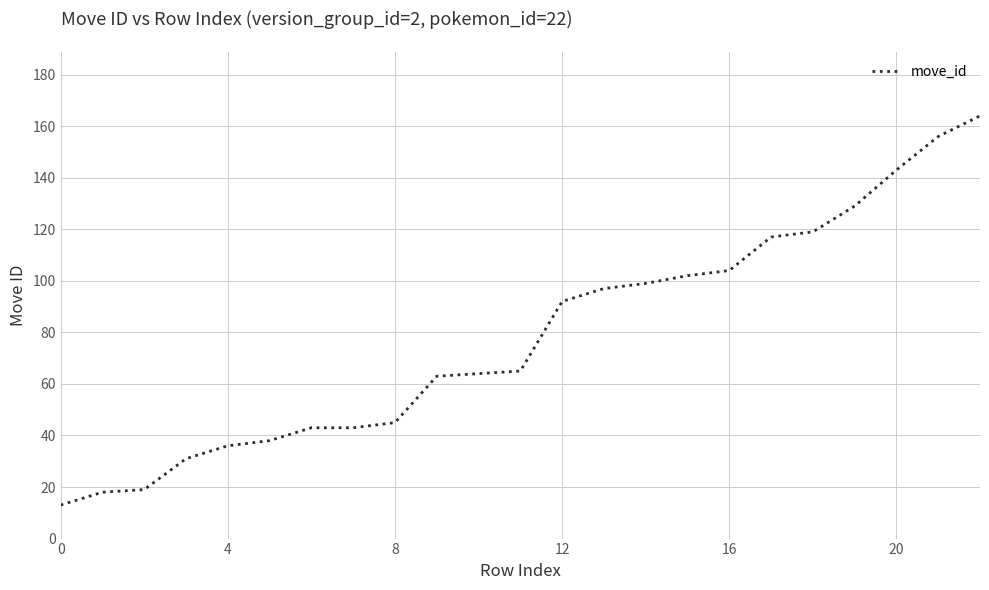

What is the minimum value shown in the chart?

13